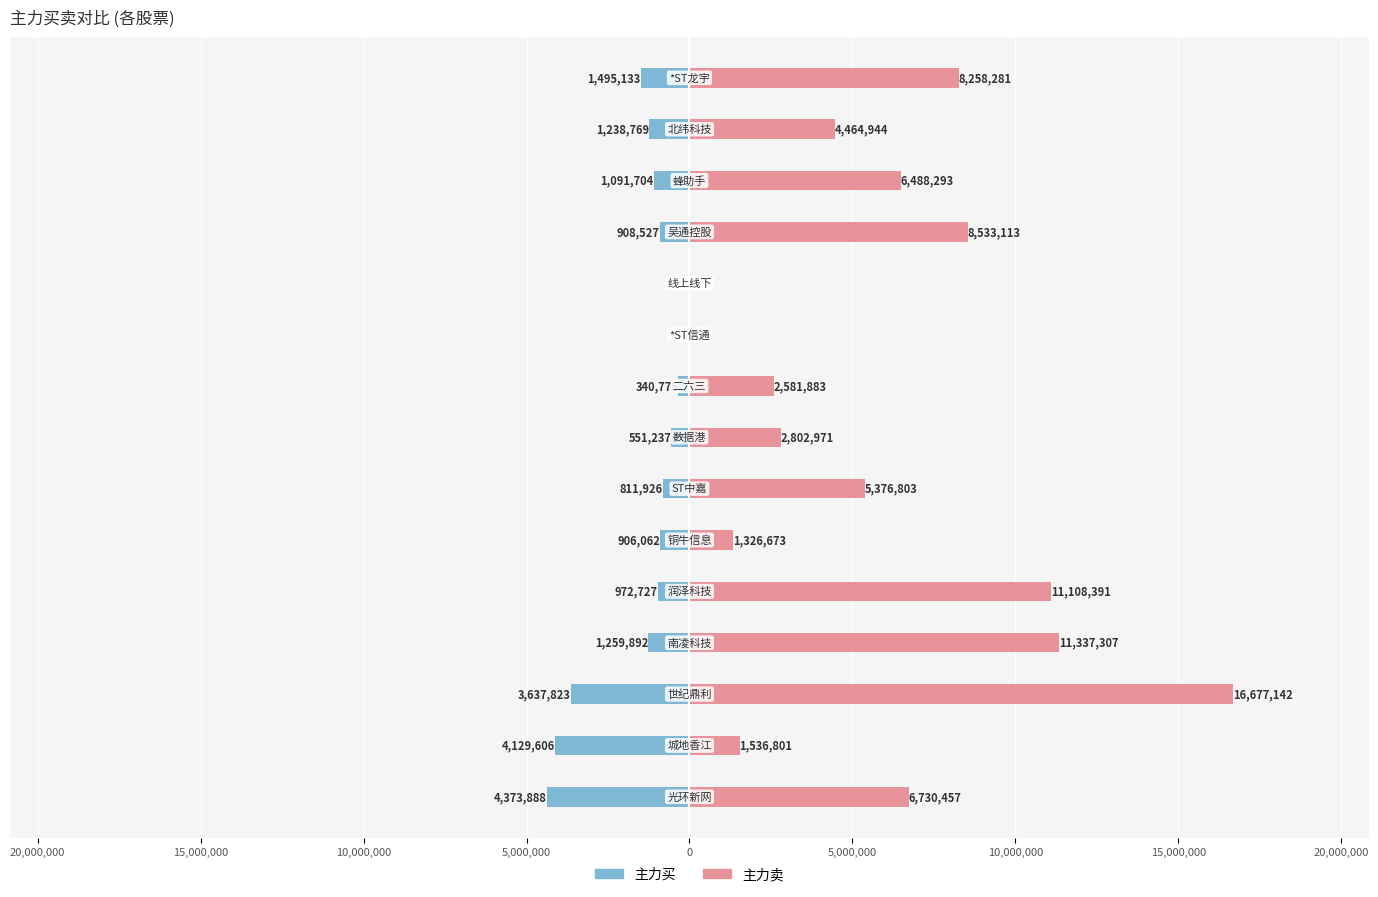

Is the value of 主力买 at 20,000,000 greater than the value of 主力卖 at 11?

No